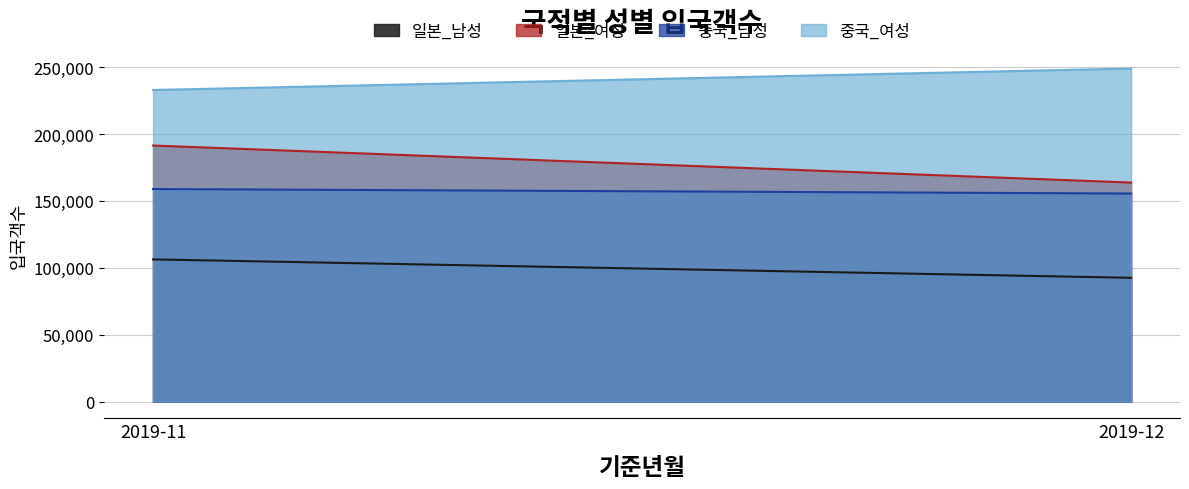

Which series has the largest total across all categories?

중국_여성